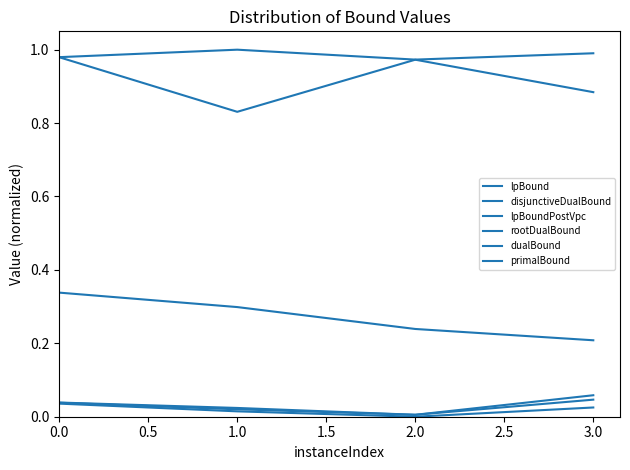

The value of lpBoundPostVpc at 2.0 is 0.0. True or false?

True